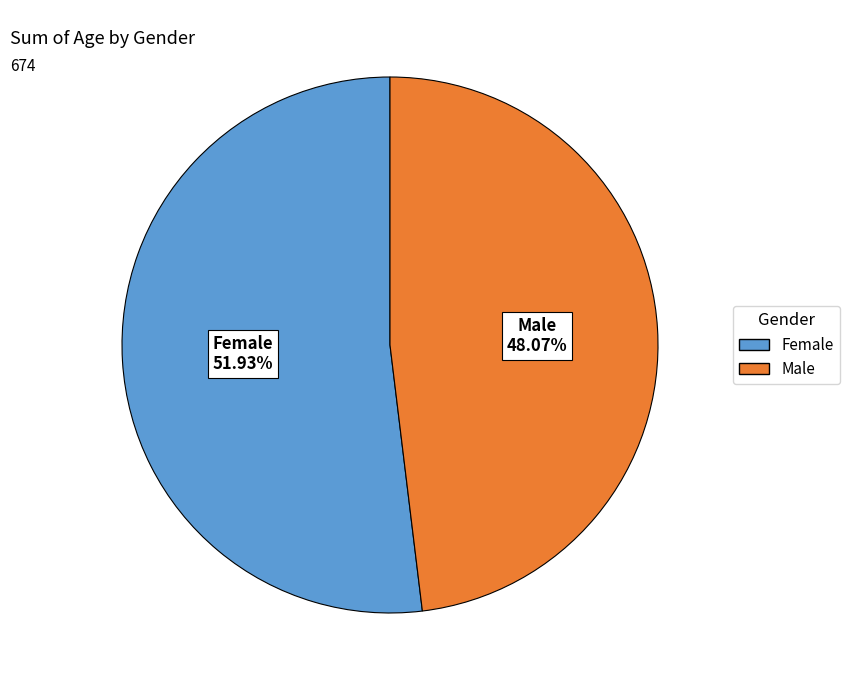

Is there a majority slice in this chart?

Yes